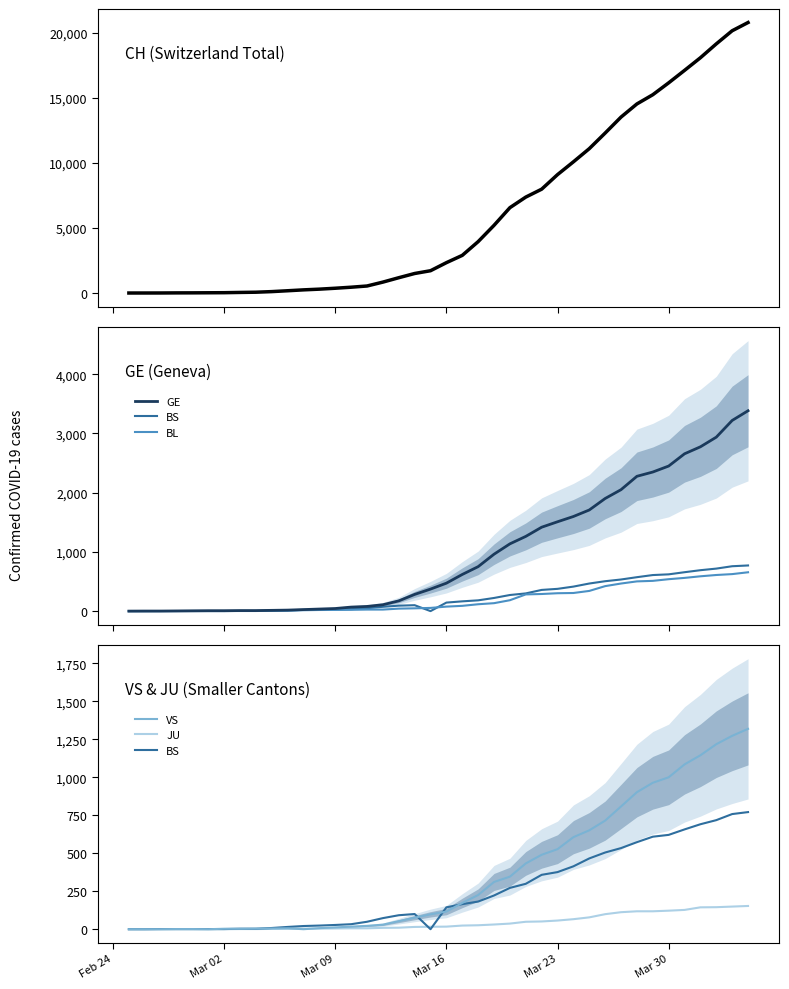

Count the number of categories in the chart.

40